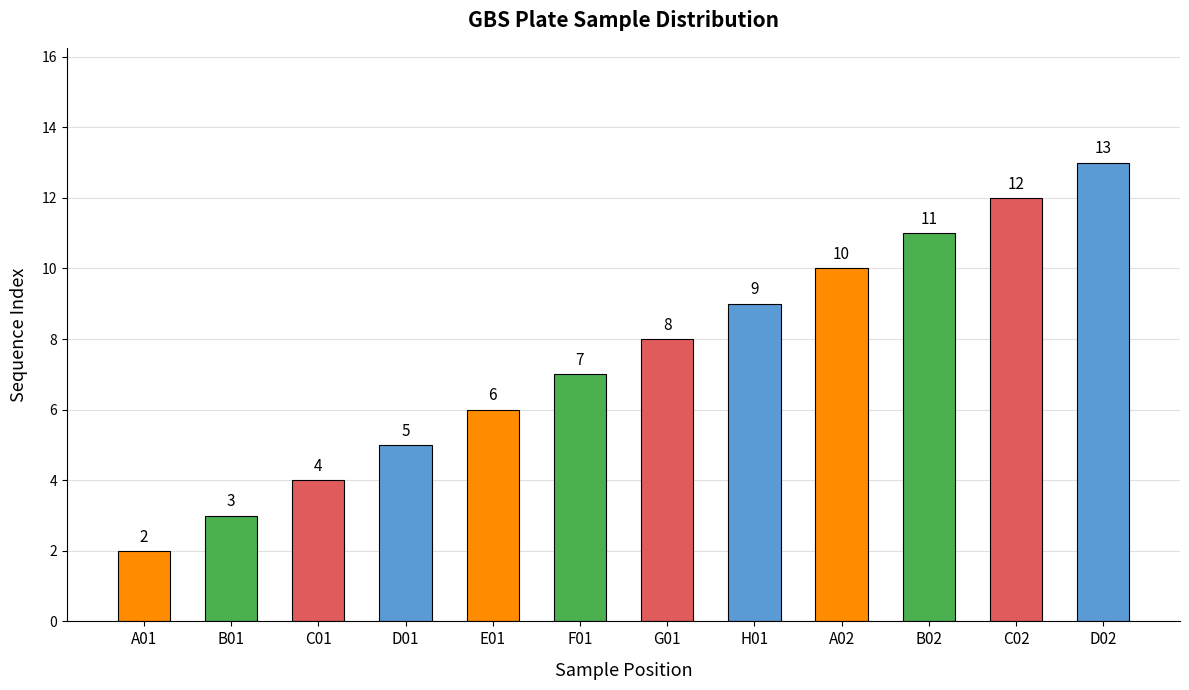

How many bars are there in total?

12